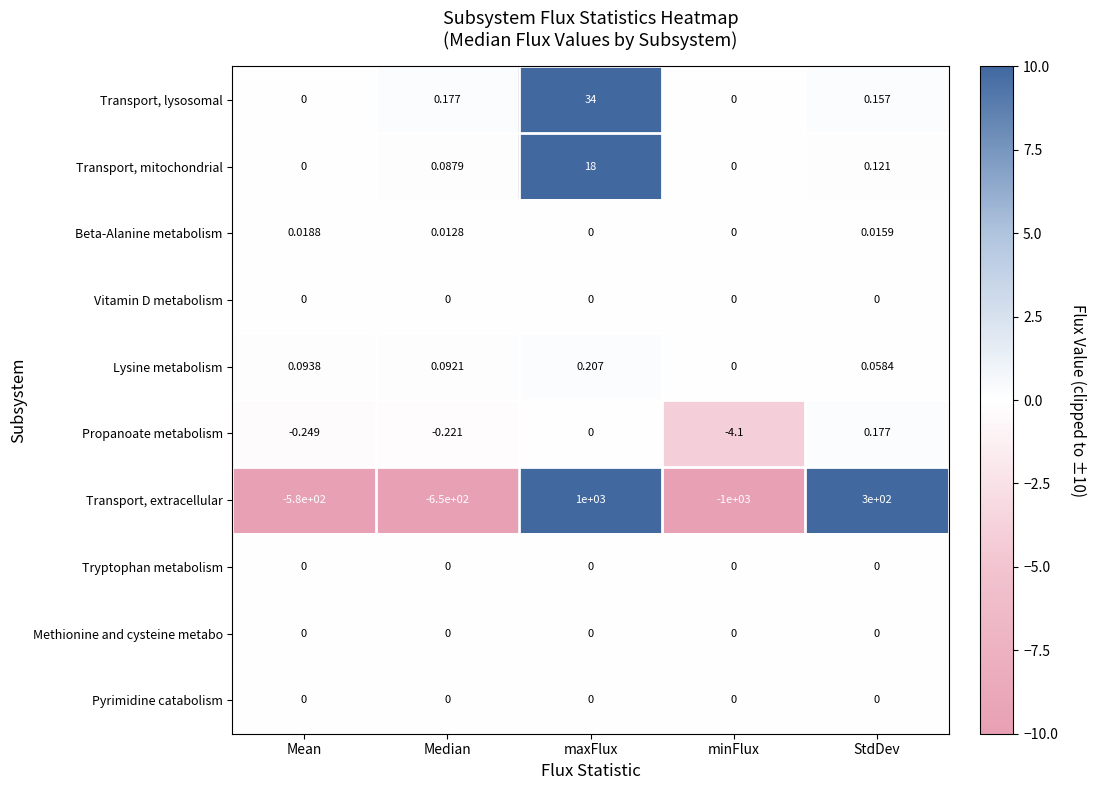

At which category is the sum across all series the highest?

maxFlux